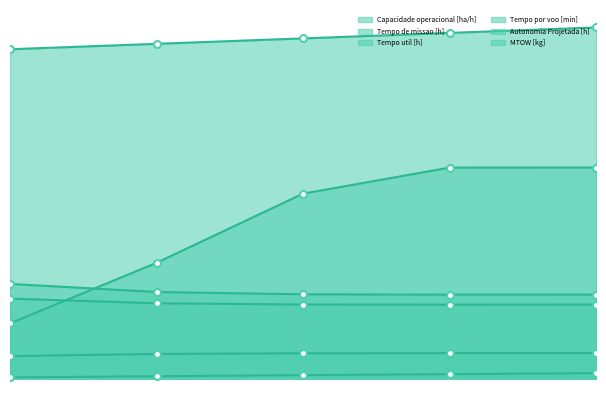

How many categories are shown in the chart?

5